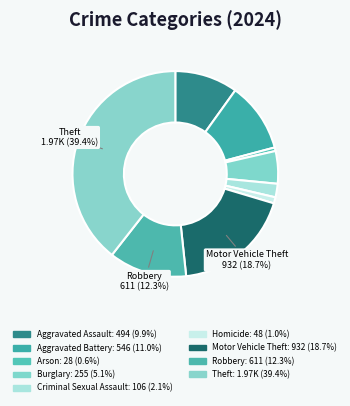

Is it true that Motor Vehicle Theft is 19% of the pie?

True